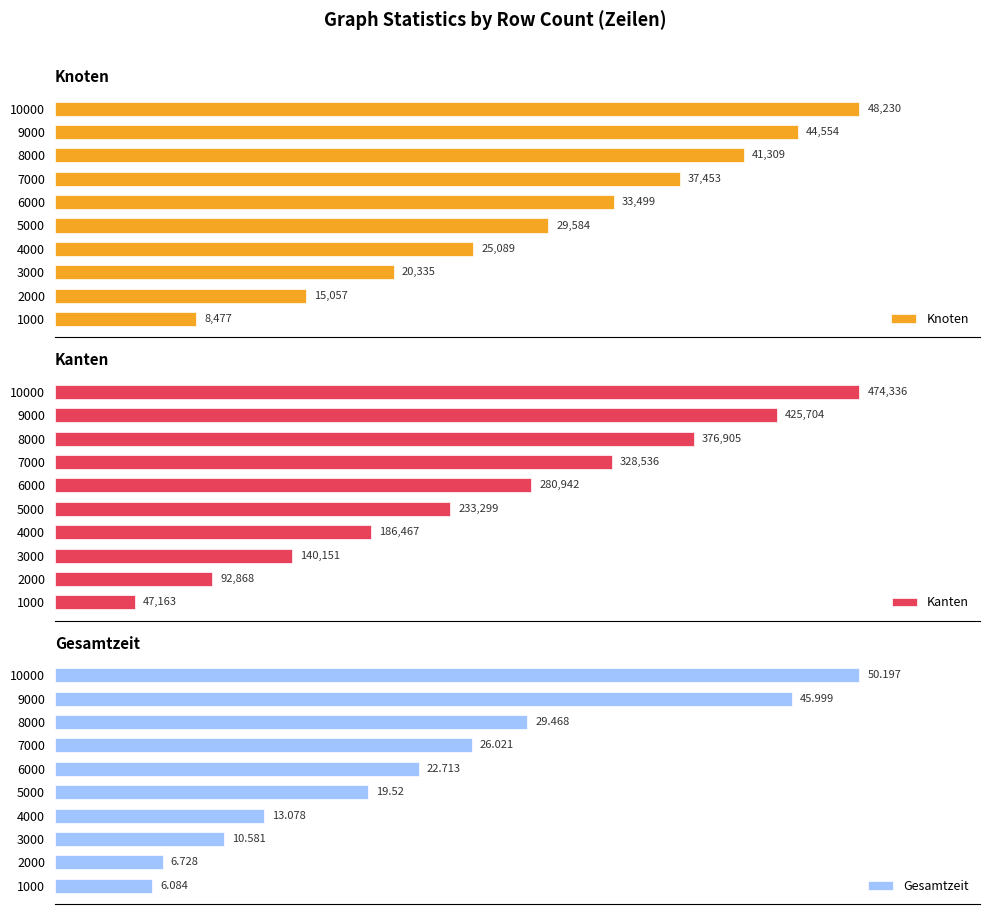

How many distinct data groups are displayed?

3